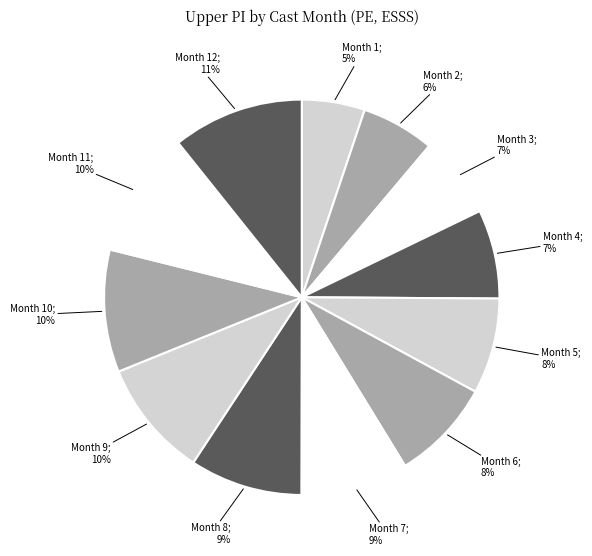

Count the number of slices in the pie.

12